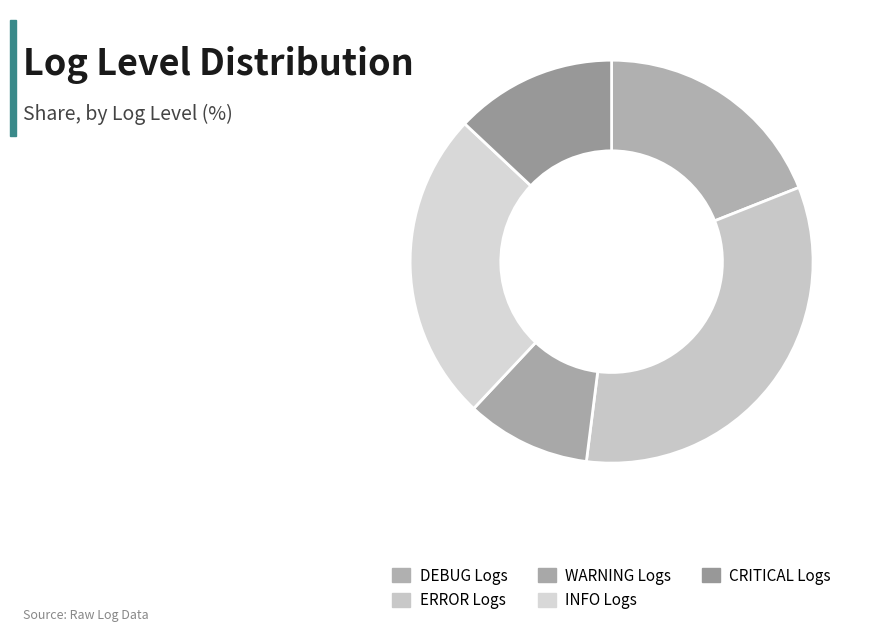

What portion of the pie excludes ERROR Logs?

67.0%